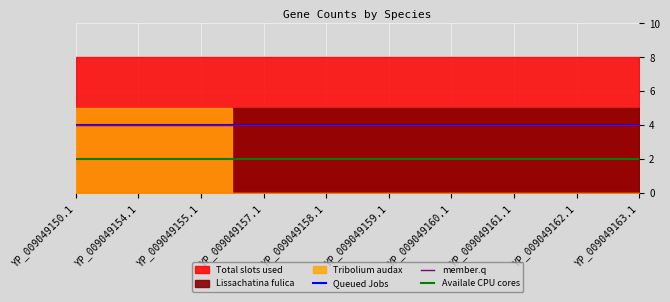

Between YP_009049159.1 and YP_009049162.1, which series saw the biggest shift?

Queued Jobs